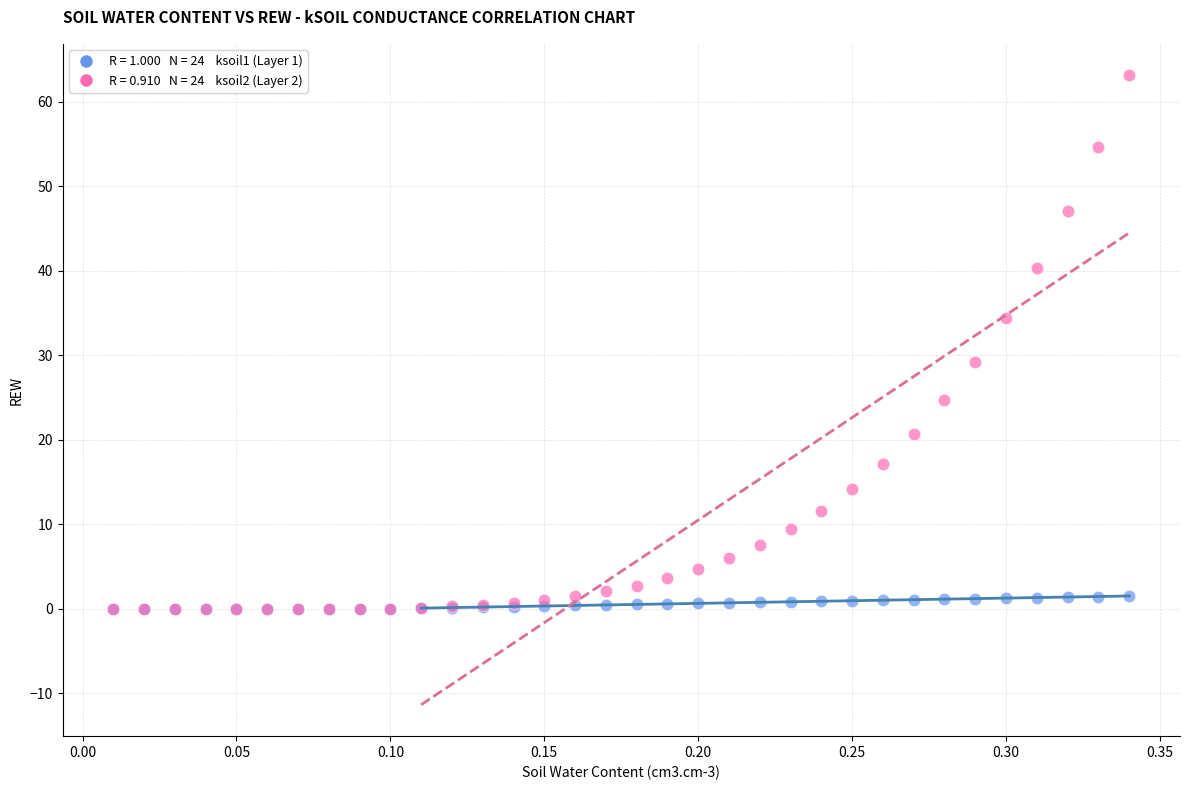

Across all series, what Y value is closest to 31?

29.2